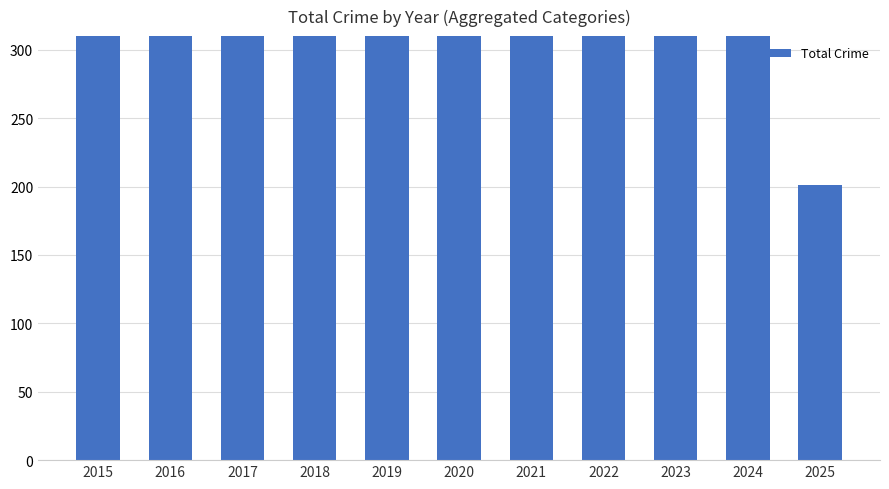

Which category has the highest value across all series?

2023